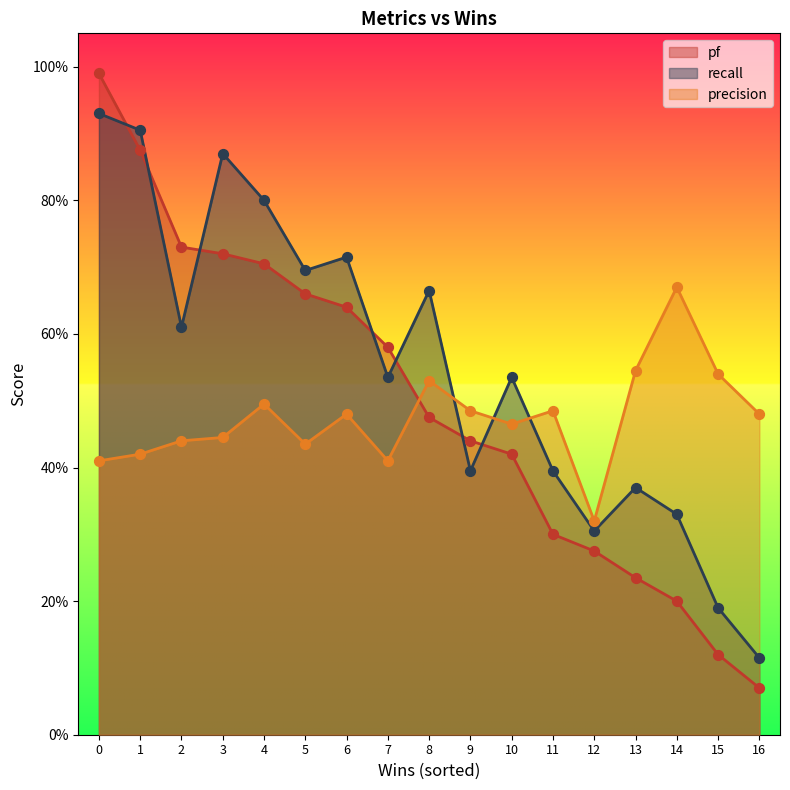

What are all the series names shown in the legend?

pf, recall, precision